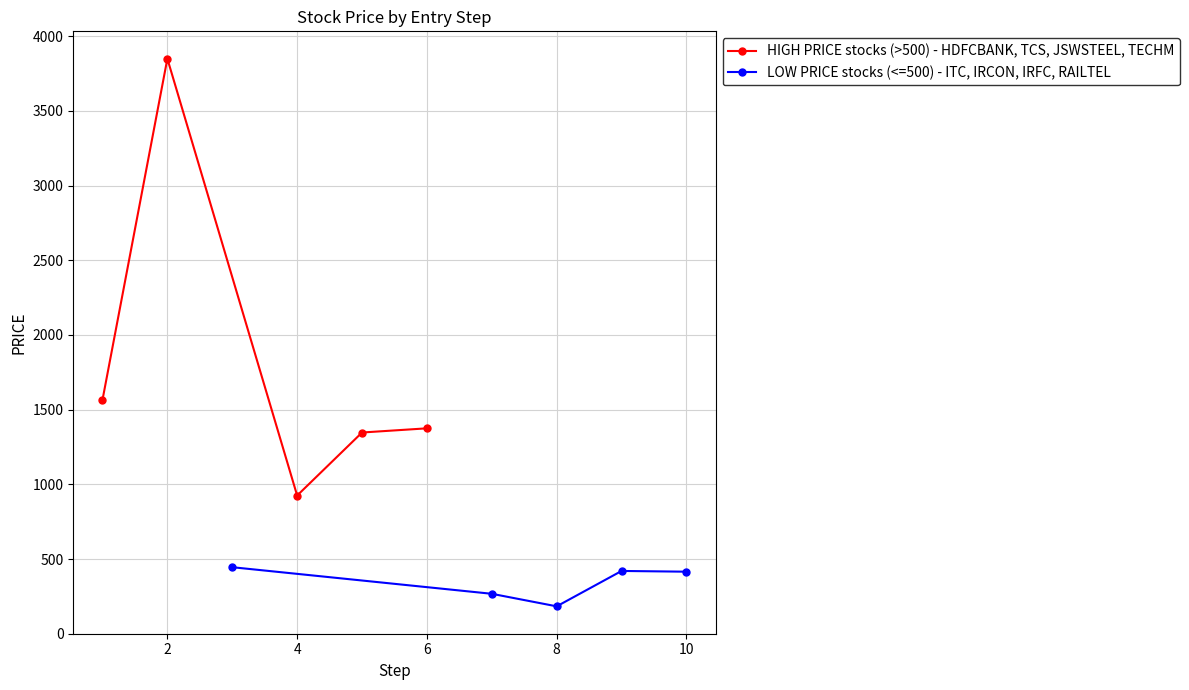

In LOW PRICE stocks (<=500) - ITC, IRCON, IRFC, RAILTEL, how many points are lower than both neighbors (excluding endpoints)?

1